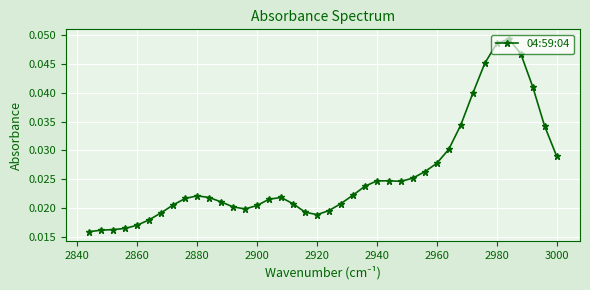

How many values are between 0 and 1?

40